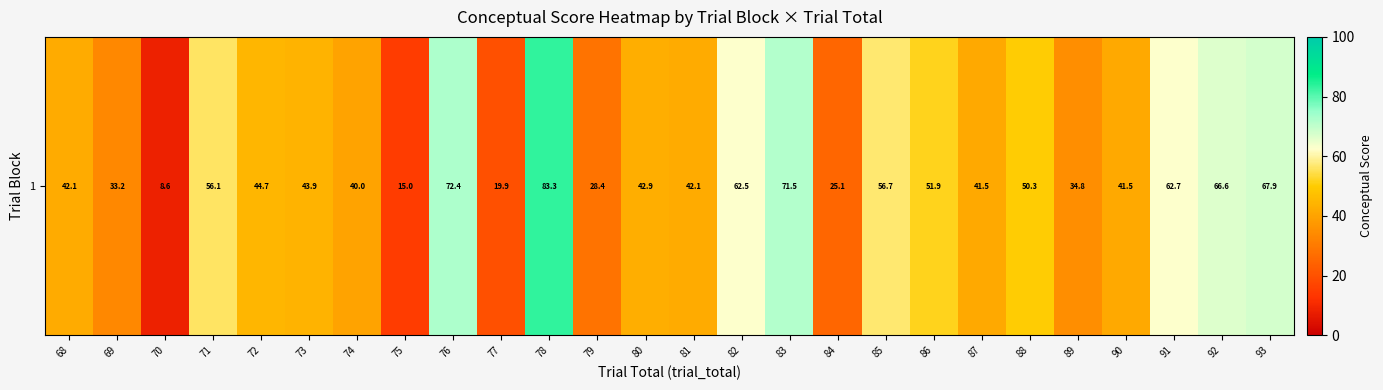

Reading left to right, list all the values displayed in this chart.

42.1	33.2	8.6	56.1	44.7	43.9	40.0	15.0	72.4	19.9	83.3	28.4	42.9	42.1	62.5	71.5	25.1	56.7	51.9	41.5	50.3	34.8	41.5	62.7	66.6	67.9